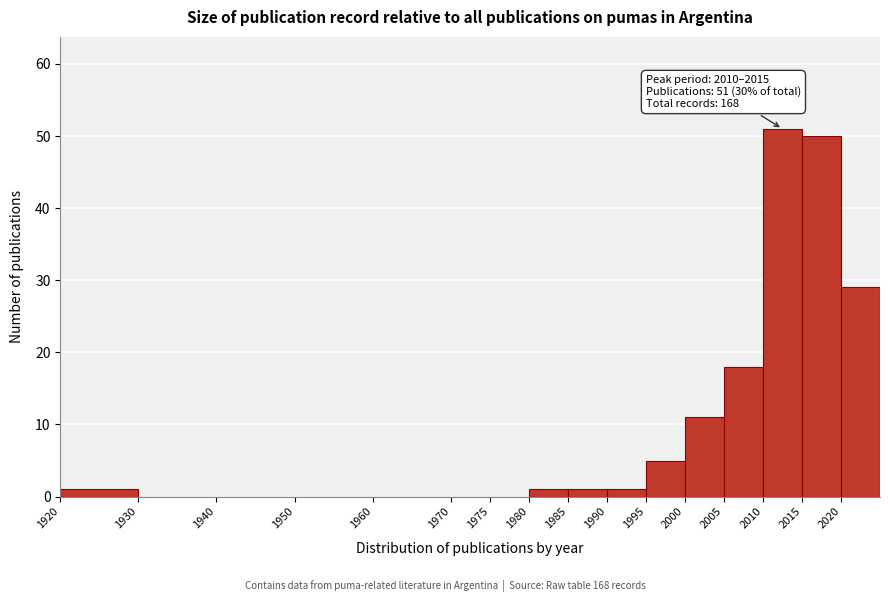

Over which range of the x-axis is the bar tallest?

2010 to 2015